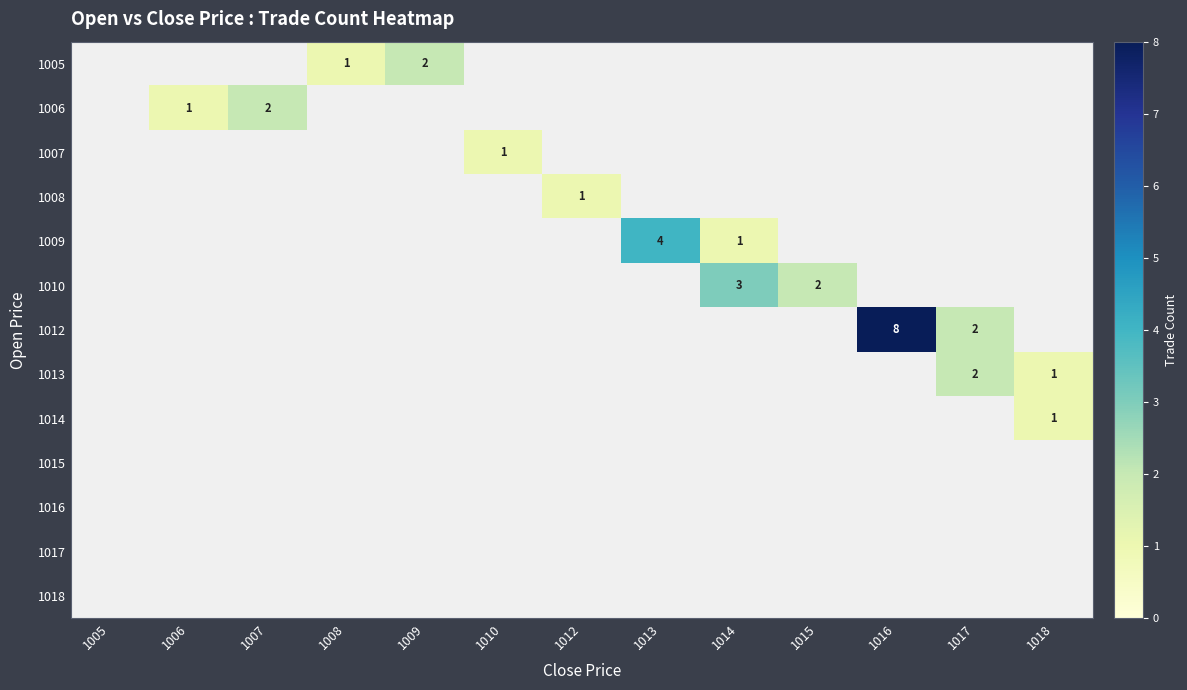

The value of 1014 at 1018 is 2. True or false?

False